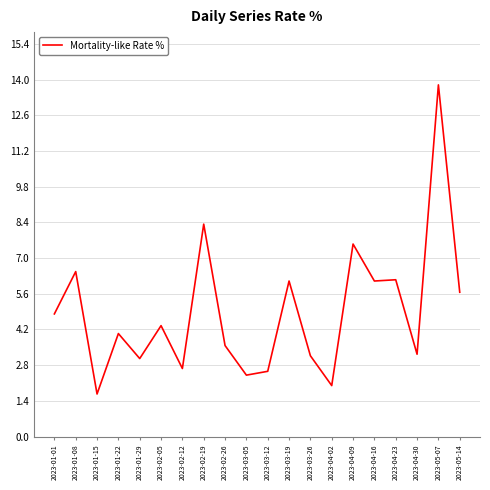

What position from the right is 2023-01-08?

19